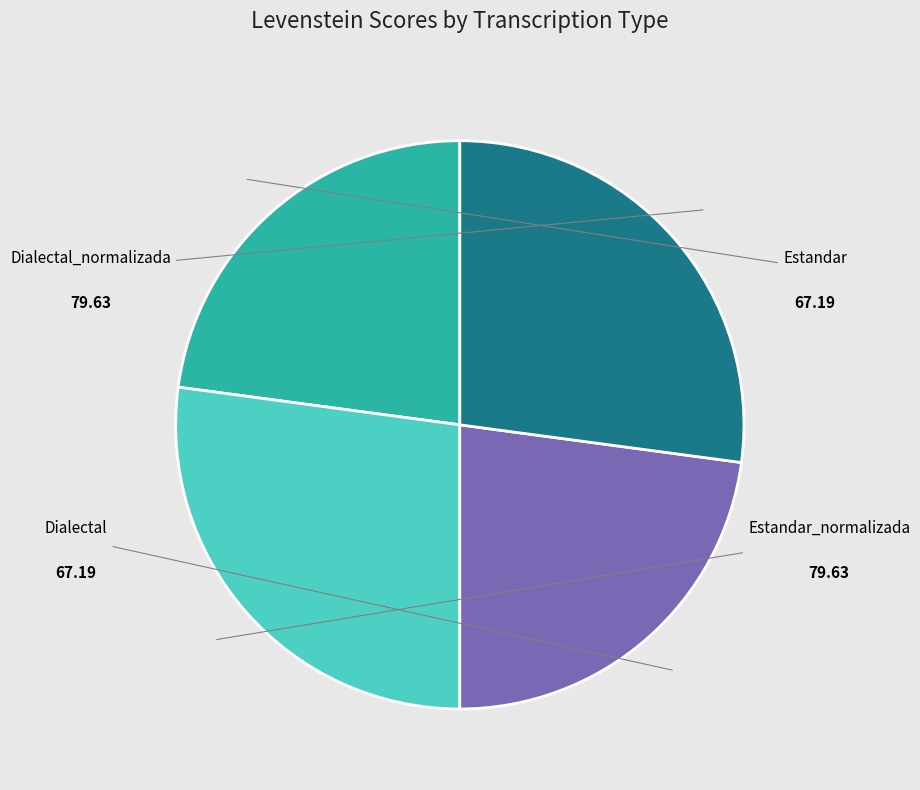

Is there any slice that represents more than half of the pie?

No